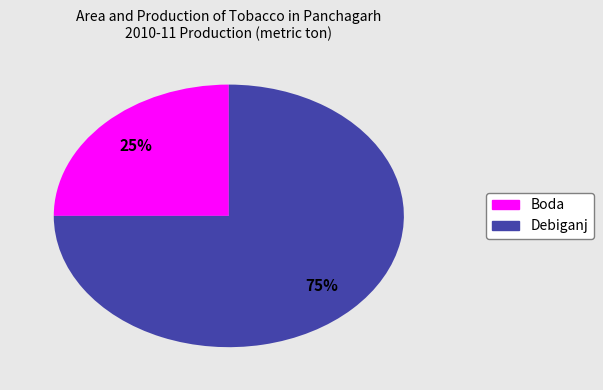

How many slices are in this pie chart?

2